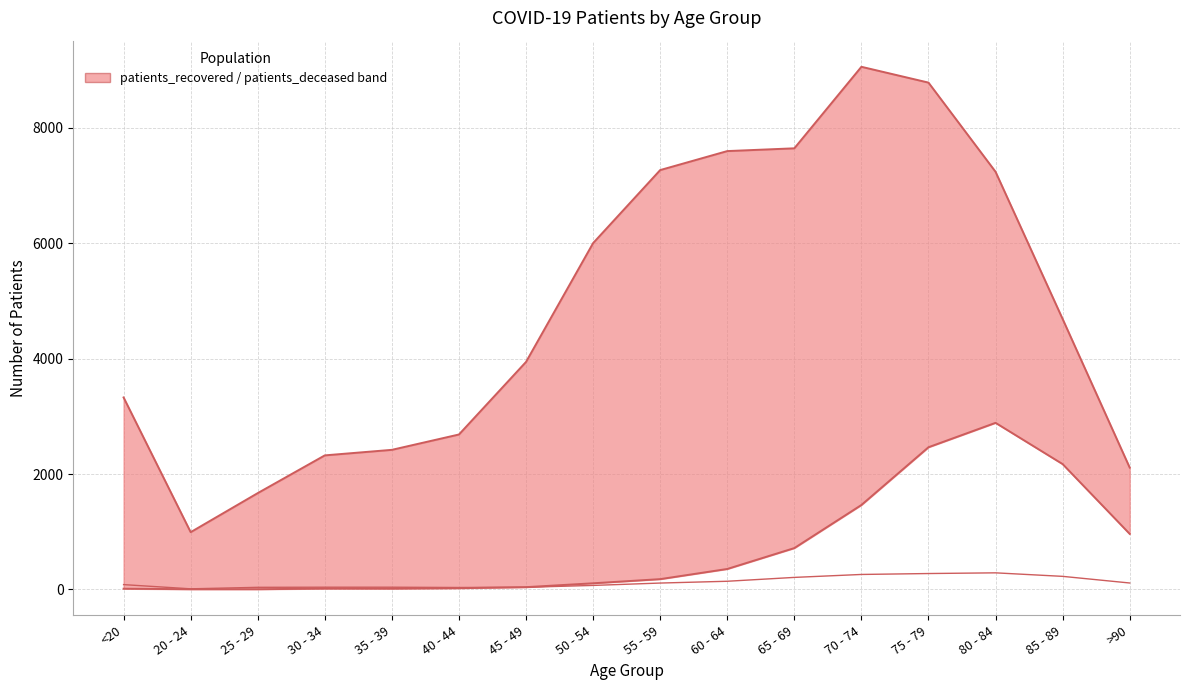

Does the chart display data point markers on the line(s)?

No